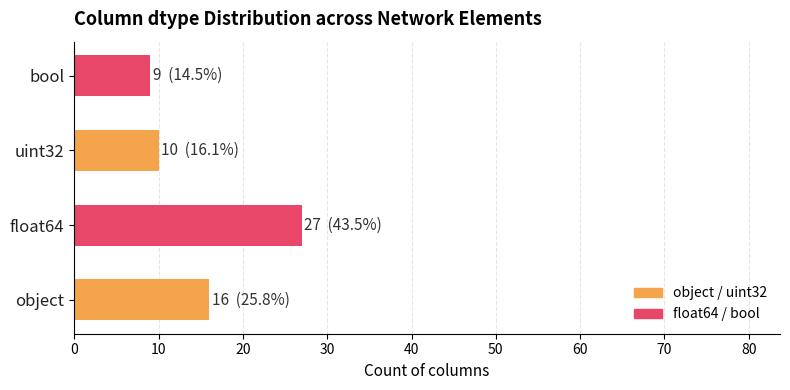

How many distinct data groups are displayed?

1